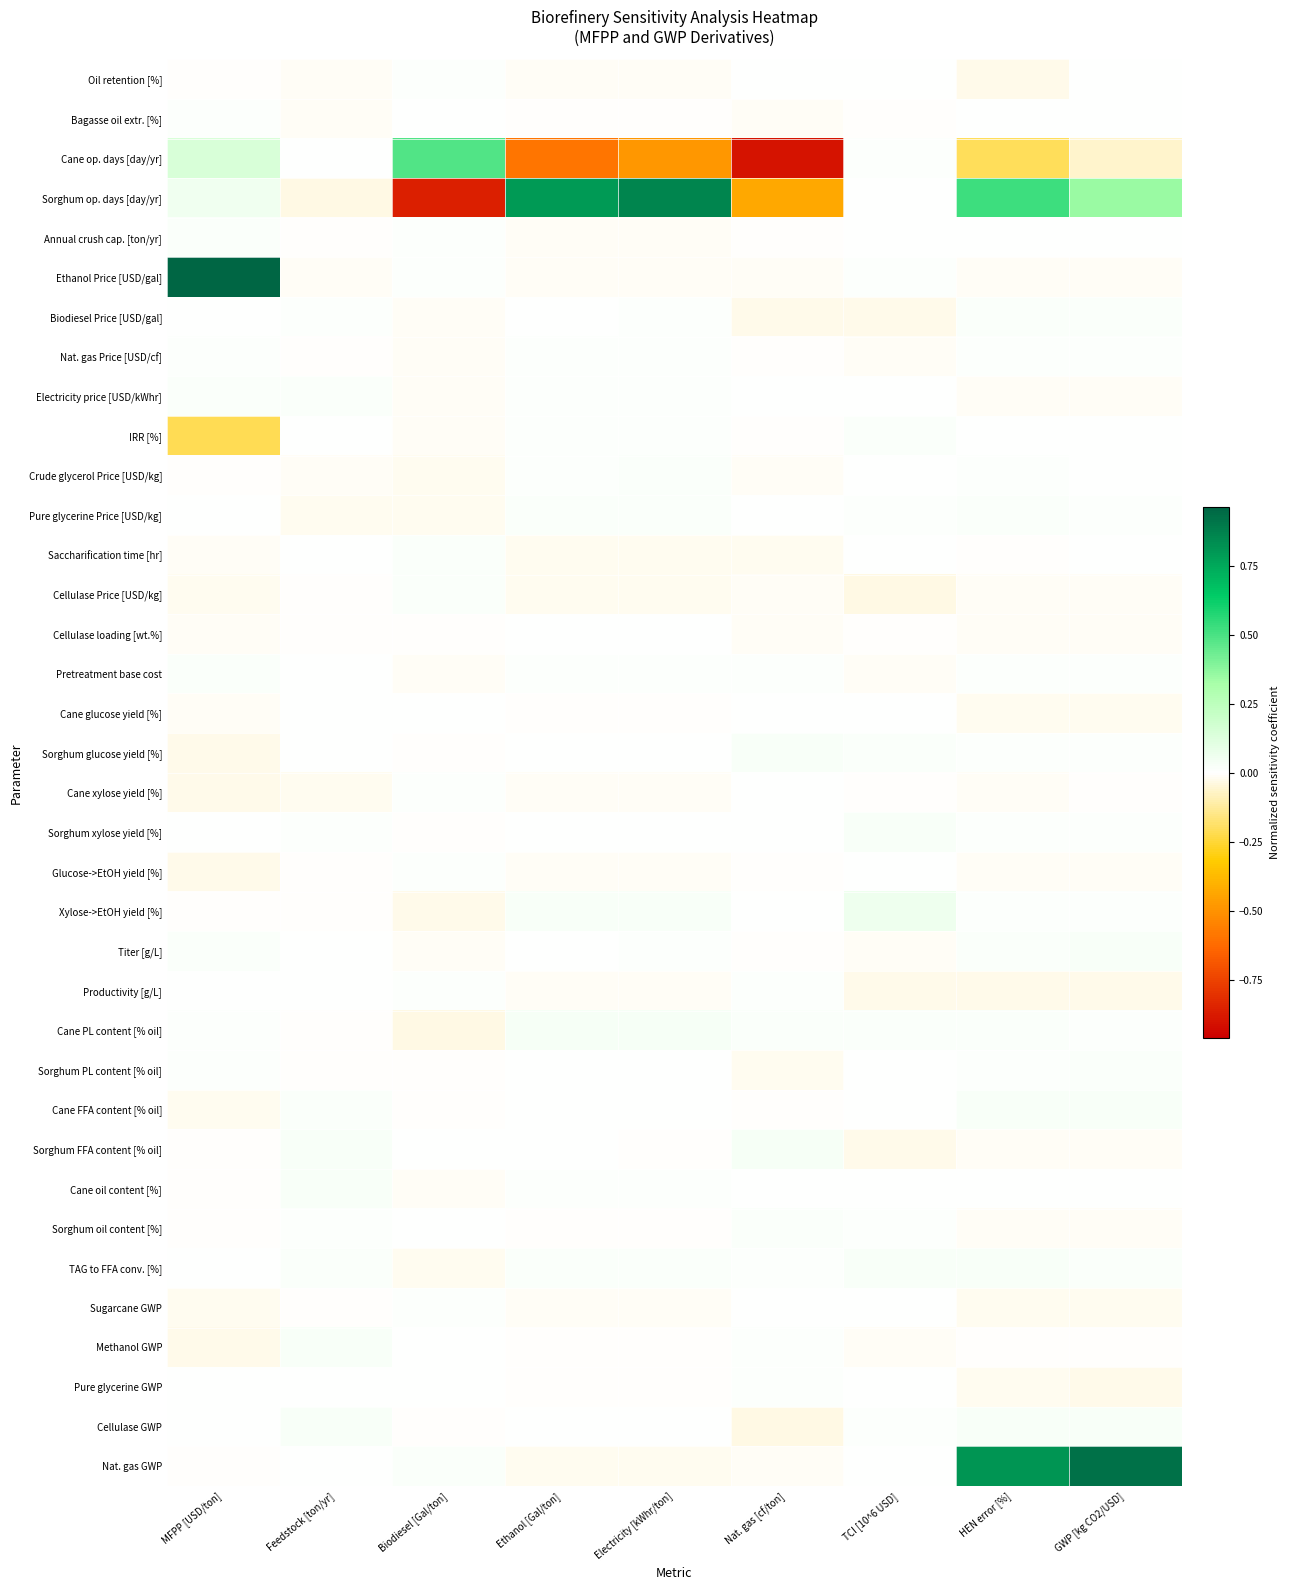

Reading right to left, what are all the values shown in this chart?

Oil retention [%]: GWP [kg CO2/USD]=0.0	HEN error [%]=-0.0	TCI [10^6 USD]=0.0	Nat. gas [cf/ton]=0.0	Electricity [kWhr/ton]=-0.0	Ethanol [Gal/ton]=-0.0	Biodiesel [Gal/ton]=0.0	Feedstock [ton/yr]=-0.0	MFPP [USD/ton]=-0.0
Bagasse oil extr. [%]: GWP [kg CO2/USD]=0.0	HEN error [%]=0.0	TCI [10^6 USD]=-0.0	Nat. gas [cf/ton]=-0.0	Electricity [kWhr/ton]=-0.0	Ethanol [Gal/ton]=-0.0	Biodiesel [Gal/ton]=0.0	Feedstock [ton/yr]=-0.0	MFPP [USD/ton]=0.0
Cane op. days [day/yr]: GWP [kg CO2/USD]=-0.1	HEN error [%]=-0.2	TCI [10^6 USD]=0.0	Nat. gas [cf/ton]=-0.9	Electricity [kWhr/ton]=-0.5	Ethanol [Gal/ton]=-0.6	Biodiesel [Gal/ton]=0.5	Feedstock [ton/yr]=0.0	MFPP [USD/ton]=0.1
Sorghum op. days [day/yr]: GWP [kg CO2/USD]=0.4	HEN error [%]=0.5	TCI [10^6 USD]=0.0	Nat. gas [cf/ton]=-0.4	Electricity [kWhr/ton]=0.9	Ethanol [Gal/ton]=0.8	Biodiesel [Gal/ton]=-0.9	Feedstock [ton/yr]=-0.0	MFPP [USD/ton]=0.1
Annual crush cap. [ton/yr]: GWP [kg CO2/USD]=0.0	HEN error [%]=0.0	TCI [10^6 USD]=0.0	Nat. gas [cf/ton]=-0.0	Electricity [kWhr/ton]=-0.0	Ethanol [Gal/ton]=-0.0	Biodiesel [Gal/ton]=0.0	Feedstock [ton/yr]=-0.0	MFPP [USD/ton]=0.0
Ethanol Price [USD/gal]: GWP [kg CO2/USD]=-0.0	HEN error [%]=-0.0	TCI [10^6 USD]=0.0	Nat. gas [cf/ton]=-0.0	Electricity [kWhr/ton]=-0.0	Ethanol [Gal/ton]=-0.0	Biodiesel [Gal/ton]=0.0	Feedstock [ton/yr]=-0.0	MFPP [USD/ton]=1.0
Biodiesel Price [USD/gal]: GWP [kg CO2/USD]=0.0	HEN error [%]=0.0	TCI [10^6 USD]=-0.0	Nat. gas [cf/ton]=-0.0	Electricity [kWhr/ton]=0.0	Ethanol [Gal/ton]=0.0	Biodiesel [Gal/ton]=-0.0	Feedstock [ton/yr]=0.0	MFPP [USD/ton]=0.0
Nat. gas Price [USD/cf]: GWP [kg CO2/USD]=0.0	HEN error [%]=0.0	TCI [10^6 USD]=-0.0	Nat. gas [cf/ton]=-0.0	Electricity [kWhr/ton]=0.0	Ethanol [Gal/ton]=0.0	Biodiesel [Gal/ton]=-0.0	Feedstock [ton/yr]=-0.0	MFPP [USD/ton]=0.0
Electricity price [USD/kWhr]: GWP [kg CO2/USD]=-0.0	HEN error [%]=-0.0	TCI [10^6 USD]=0.0	Nat. gas [cf/ton]=0.0	Electricity [kWhr/ton]=0.0	Ethanol [Gal/ton]=0.0	Biodiesel [Gal/ton]=-0.0	Feedstock [ton/yr]=0.0	MFPP [USD/ton]=0.0
IRR [%]: GWP [kg CO2/USD]=0.0	HEN error [%]=0.0	TCI [10^6 USD]=0.0	Nat. gas [cf/ton]=-0.0	Electricity [kWhr/ton]=0.0	Ethanol [Gal/ton]=0.0	Biodiesel [Gal/ton]=-0.0	Feedstock [ton/yr]=0.0	MFPP [USD/ton]=-0.2
Crude glycerol Price [USD/kg]: GWP [kg CO2/USD]=0.0	HEN error [%]=0.0	TCI [10^6 USD]=0.0	Nat. gas [cf/ton]=-0.0	Electricity [kWhr/ton]=0.0	Ethanol [Gal/ton]=0.0	Biodiesel [Gal/ton]=-0.0	Feedstock [ton/yr]=-0.0	MFPP [USD/ton]=-0.0
Pure glycerine Price [USD/kg]: GWP [kg CO2/USD]=0.0	HEN error [%]=0.0	TCI [10^6 USD]=0.0	Nat. gas [cf/ton]=0.0	Electricity [kWhr/ton]=0.0	Ethanol [Gal/ton]=0.0	Biodiesel [Gal/ton]=-0.0	Feedstock [ton/yr]=-0.0	MFPP [USD/ton]=0.0
Saccharification time [hr]: GWP [kg CO2/USD]=0.0	HEN error [%]=-0.0	TCI [10^6 USD]=0.0	Nat. gas [cf/ton]=-0.0	Electricity [kWhr/ton]=-0.0	Ethanol [Gal/ton]=-0.0	Biodiesel [Gal/ton]=0.0	Feedstock [ton/yr]=0.0	MFPP [USD/ton]=-0.0
Cellulase Price [USD/kg]: GWP [kg CO2/USD]=-0.0	HEN error [%]=-0.0	TCI [10^6 USD]=-0.0	Nat. gas [cf/ton]=-0.0	Electricity [kWhr/ton]=-0.0	Ethanol [Gal/ton]=-0.0	Biodiesel [Gal/ton]=0.0	Feedstock [ton/yr]=-0.0	MFPP [USD/ton]=-0.0
Cellulase loading [wt.%]: GWP [kg CO2/USD]=-0.0	HEN error [%]=-0.0	TCI [10^6 USD]=-0.0	Nat. gas [cf/ton]=-0.0	Electricity [kWhr/ton]=0.0	Ethanol [Gal/ton]=0.0	Biodiesel [Gal/ton]=-0.0	Feedstock [ton/yr]=-0.0	MFPP [USD/ton]=-0.0
Pretreatment base cost: GWP [kg CO2/USD]=0.0	HEN error [%]=0.0	TCI [10^6 USD]=-0.0	Nat. gas [cf/ton]=0.0	Electricity [kWhr/ton]=0.0	Ethanol [Gal/ton]=0.0	Biodiesel [Gal/ton]=-0.0	Feedstock [ton/yr]=0.0	MFPP [USD/ton]=0.0
Cane glucose yield [%]: GWP [kg CO2/USD]=-0.0	HEN error [%]=-0.0	TCI [10^6 USD]=0.0	Nat. gas [cf/ton]=0.0	Electricity [kWhr/ton]=-0.0	Ethanol [Gal/ton]=-0.0	Biodiesel [Gal/ton]=0.0	Feedstock [ton/yr]=0.0	MFPP [USD/ton]=-0.0
Sorghum glucose yield [%]: GWP [kg CO2/USD]=0.0	HEN error [%]=0.0	TCI [10^6 USD]=0.0	Nat. gas [cf/ton]=0.0	Electricity [kWhr/ton]=0.0	Ethanol [Gal/ton]=0.0	Biodiesel [Gal/ton]=-0.0	Feedstock [ton/yr]=0.0	MFPP [USD/ton]=-0.0
Cane xylose yield [%]: GWP [kg CO2/USD]=-0.0	HEN error [%]=-0.0	TCI [10^6 USD]=-0.0	Nat. gas [cf/ton]=0.0	Electricity [kWhr/ton]=-0.0	Ethanol [Gal/ton]=-0.0	Biodiesel [Gal/ton]=0.0	Feedstock [ton/yr]=-0.0	MFPP [USD/ton]=-0.0
Sorghum xylose yield [%]: GWP [kg CO2/USD]=0.0	HEN error [%]=0.0	TCI [10^6 USD]=0.0	Nat. gas [cf/ton]=0.0	Electricity [kWhr/ton]=0.0	Ethanol [Gal/ton]=0.0	Biodiesel [Gal/ton]=-0.0	Feedstock [ton/yr]=0.0	MFPP [USD/ton]=0.0
Glucose->EtOH yield [%]: GWP [kg CO2/USD]=-0.0	HEN error [%]=-0.0	TCI [10^6 USD]=0.0	Nat. gas [cf/ton]=-0.0	Electricity [kWhr/ton]=-0.0	Ethanol [Gal/ton]=-0.0	Biodiesel [Gal/ton]=0.0	Feedstock [ton/yr]=-0.0	MFPP [USD/ton]=-0.0
Xylose->EtOH yield [%]: GWP [kg CO2/USD]=0.0	HEN error [%]=0.0	TCI [10^6 USD]=0.1	Nat. gas [cf/ton]=0.0	Electricity [kWhr/ton]=0.0	Ethanol [Gal/ton]=0.0	Biodiesel [Gal/ton]=-0.0	Feedstock [ton/yr]=-0.0	MFPP [USD/ton]=-0.0
Titer [g/L]: GWP [kg CO2/USD]=0.0	HEN error [%]=0.0	TCI [10^6 USD]=-0.0	Nat. gas [cf/ton]=-0.0	Electricity [kWhr/ton]=0.0	Ethanol [Gal/ton]=0.0	Biodiesel [Gal/ton]=-0.0	Feedstock [ton/yr]=0.0	MFPP [USD/ton]=0.0
Productivity [g/L]: GWP [kg CO2/USD]=-0.0	HEN error [%]=-0.0	TCI [10^6 USD]=-0.0	Nat. gas [cf/ton]=0.0	Electricity [kWhr/ton]=-0.0	Ethanol [Gal/ton]=-0.0	Biodiesel [Gal/ton]=0.0	Feedstock [ton/yr]=0.0	MFPP [USD/ton]=0.0
Cane PL content [% oil]: GWP [kg CO2/USD]=0.0	HEN error [%]=0.0	TCI [10^6 USD]=0.0	Nat. gas [cf/ton]=0.0	Electricity [kWhr/ton]=0.0	Ethanol [Gal/ton]=0.0	Biodiesel [Gal/ton]=-0.0	Feedstock [ton/yr]=-0.0	MFPP [USD/ton]=0.0
Sorghum PL content [% oil]: GWP [kg CO2/USD]=0.0	HEN error [%]=0.0	TCI [10^6 USD]=0.0	Nat. gas [cf/ton]=-0.0	Electricity [kWhr/ton]=0.0	Ethanol [Gal/ton]=0.0	Biodiesel [Gal/ton]=-0.0	Feedstock [ton/yr]=-0.0	MFPP [USD/ton]=0.0
Cane FFA content [% oil]: GWP [kg CO2/USD]=0.0	HEN error [%]=0.0	TCI [10^6 USD]=0.0	Nat. gas [cf/ton]=-0.0	Electricity [kWhr/ton]=0.0	Ethanol [Gal/ton]=0.0	Biodiesel [Gal/ton]=-0.0	Feedstock [ton/yr]=0.0	MFPP [USD/ton]=-0.0
Sorghum FFA content [% oil]: GWP [kg CO2/USD]=-0.0	HEN error [%]=-0.0	TCI [10^6 USD]=-0.0	Nat. gas [cf/ton]=0.0	Electricity [kWhr/ton]=-0.0	Ethanol [Gal/ton]=0.0	Biodiesel [Gal/ton]=0.0	Feedstock [ton/yr]=0.0	MFPP [USD/ton]=-0.0
Cane oil content [%]: GWP [kg CO2/USD]=0.0	HEN error [%]=0.0	TCI [10^6 USD]=0.0	Nat. gas [cf/ton]=0.0	Electricity [kWhr/ton]=0.0	Ethanol [Gal/ton]=0.0	Biodiesel [Gal/ton]=-0.0	Feedstock [ton/yr]=0.0	MFPP [USD/ton]=-0.0
Sorghum oil content [%]: GWP [kg CO2/USD]=-0.0	HEN error [%]=-0.0	TCI [10^6 USD]=0.0	Nat. gas [cf/ton]=0.0	Electricity [kWhr/ton]=-0.0	Ethanol [Gal/ton]=-0.0	Biodiesel [Gal/ton]=0.0	Feedstock [ton/yr]=0.0	MFPP [USD/ton]=-0.0
TAG to FFA conv. [%]: GWP [kg CO2/USD]=0.0	HEN error [%]=0.0	TCI [10^6 USD]=0.0	Nat. gas [cf/ton]=0.0	Electricity [kWhr/ton]=0.0	Ethanol [Gal/ton]=0.0	Biodiesel [Gal/ton]=-0.0	Feedstock [ton/yr]=0.0	MFPP [USD/ton]=0.0
Sugarcane GWP: GWP [kg CO2/USD]=-0.0	HEN error [%]=-0.0	TCI [10^6 USD]=0.0	Nat. gas [cf/ton]=0.0	Electricity [kWhr/ton]=-0.0	Ethanol [Gal/ton]=-0.0	Biodiesel [Gal/ton]=0.0	Feedstock [ton/yr]=-0.0	MFPP [USD/ton]=-0.0
Methanol GWP: GWP [kg CO2/USD]=-0.0	HEN error [%]=-0.0	TCI [10^6 USD]=-0.0	Nat. gas [cf/ton]=0.0	Electricity [kWhr/ton]=-0.0	Ethanol [Gal/ton]=-0.0	Biodiesel [Gal/ton]=0.0	Feedstock [ton/yr]=0.0	MFPP [USD/ton]=-0.0
Pure glycerine GWP: GWP [kg CO2/USD]=-0.0	HEN error [%]=-0.0	TCI [10^6 USD]=0.0	Nat. gas [cf/ton]=0.0	Electricity [kWhr/ton]=-0.0	Ethanol [Gal/ton]=-0.0	Biodiesel [Gal/ton]=0.0	Feedstock [ton/yr]=0.0	MFPP [USD/ton]=0.0
Cellulase GWP: GWP [kg CO2/USD]=0.0	HEN error [%]=0.0	TCI [10^6 USD]=0.0	Nat. gas [cf/ton]=-0.0	Electricity [kWhr/ton]=0.0	Ethanol [Gal/ton]=0.0	Biodiesel [Gal/ton]=-0.0	Feedstock [ton/yr]=0.0	MFPP [USD/ton]=0.0
Nat. gas GWP: GWP [kg CO2/USD]=0.9	HEN error [%]=0.8	TCI [10^6 USD]=0.0	Nat. gas [cf/ton]=-0.0	Electricity [kWhr/ton]=-0.0	Ethanol [Gal/ton]=-0.0	Biodiesel [Gal/ton]=0.0	Feedstock [ton/yr]=0.0	MFPP [USD/ton]=-0.0